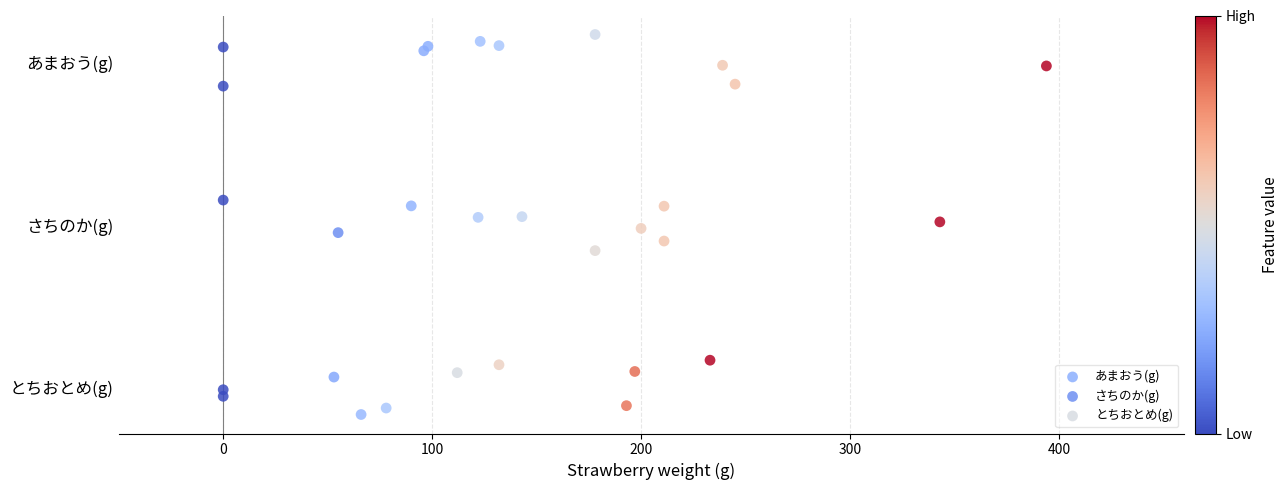

What are all the series names shown in the legend?

あまおう(g), さちのか(g), とちおとめ(g)